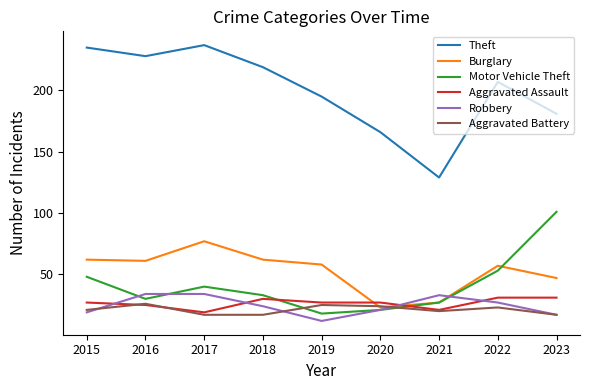

The value of Aggravated Assault at 2016 is 33. True or false?

False